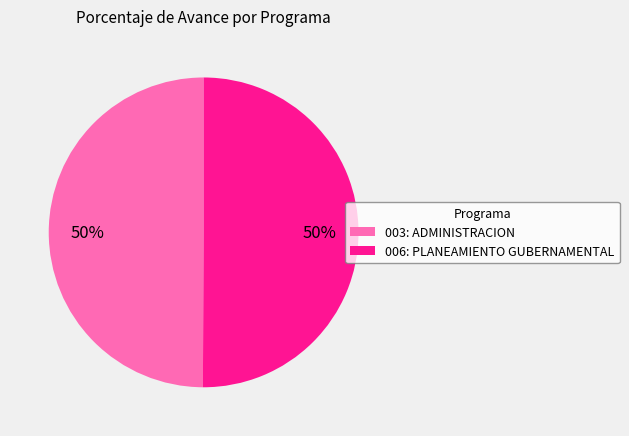

Is it true that 003: ADMINISTRACION is 64% of the pie?

False